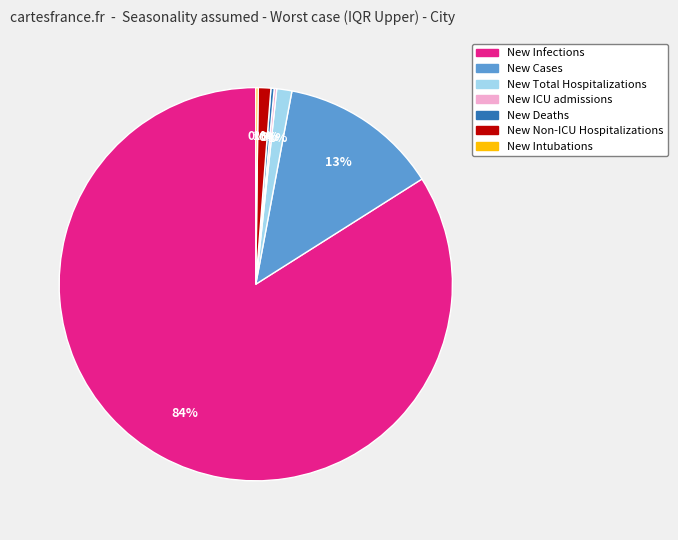

Which slice is the largest?

New Infections